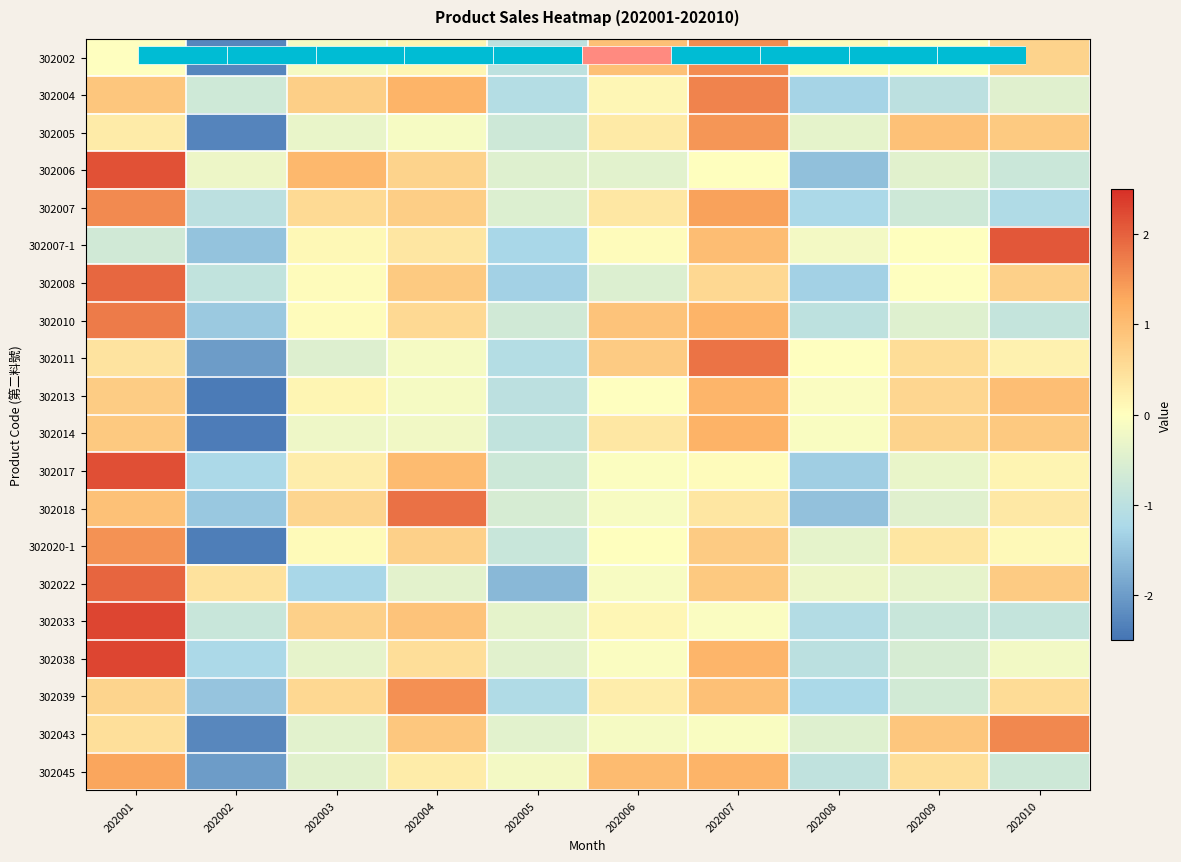

How many data points in 302039 are above 0?

6